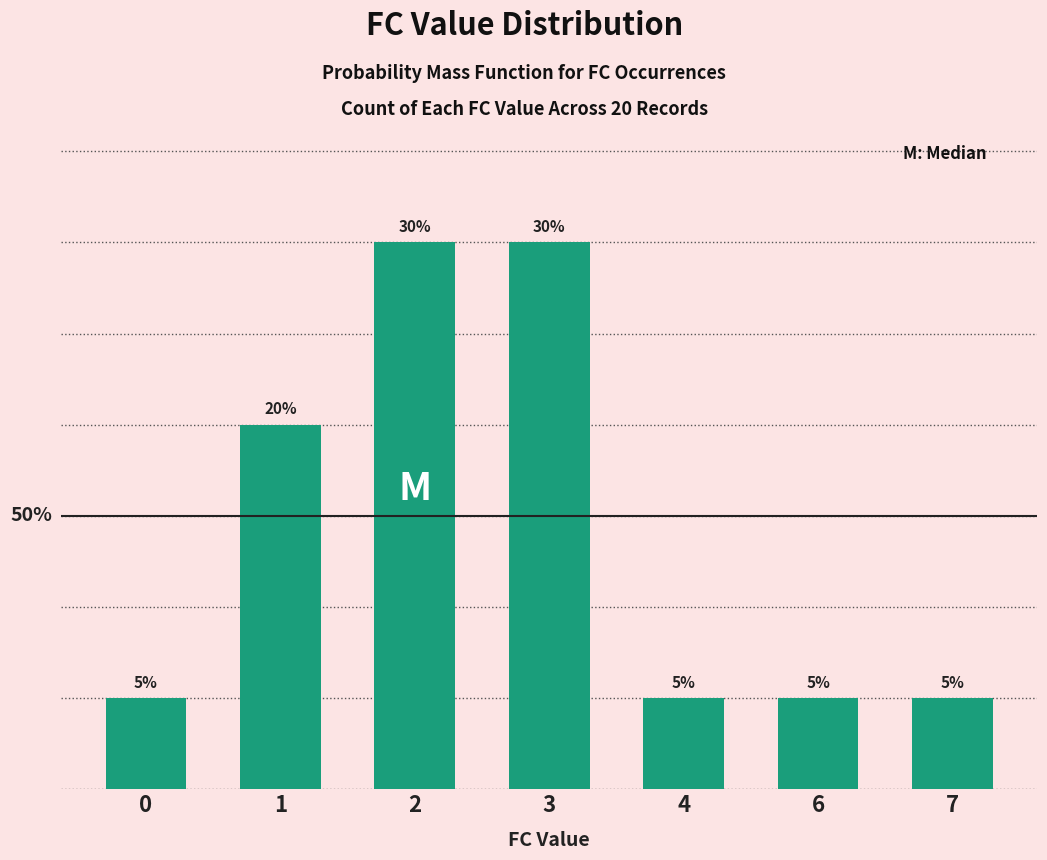

What is the value of the 5th bar from the left?

5